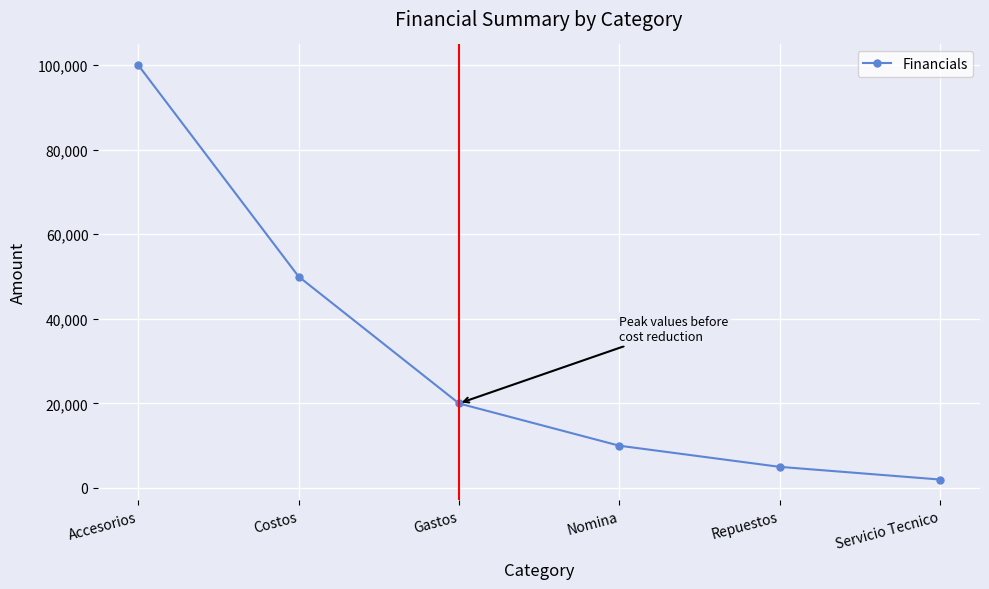

What is the difference between the second highest and minimum values?

48000